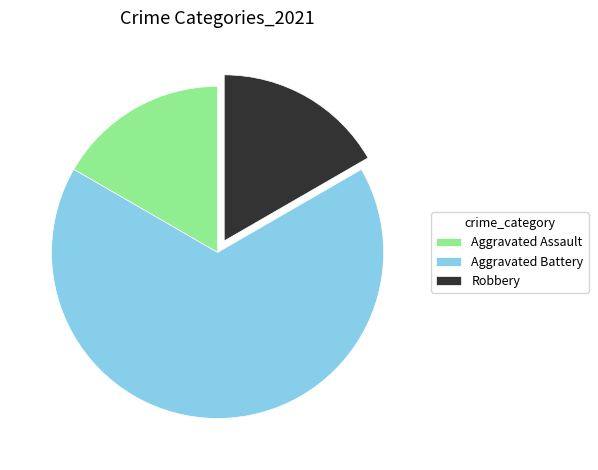

Which category accounts for the majority?

Aggravated Battery